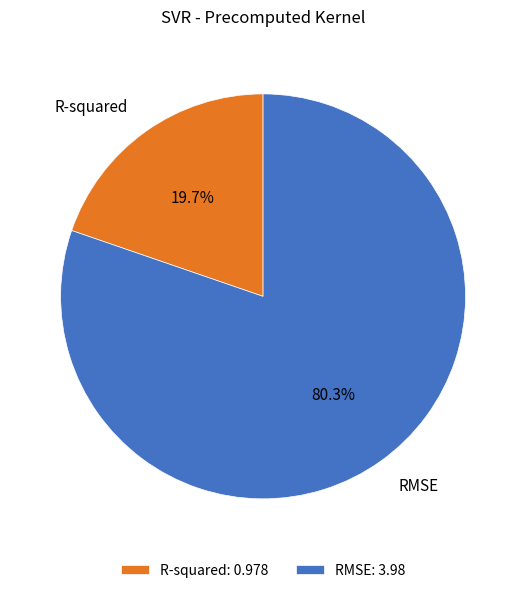

Which category accounts for the majority?

RMSE